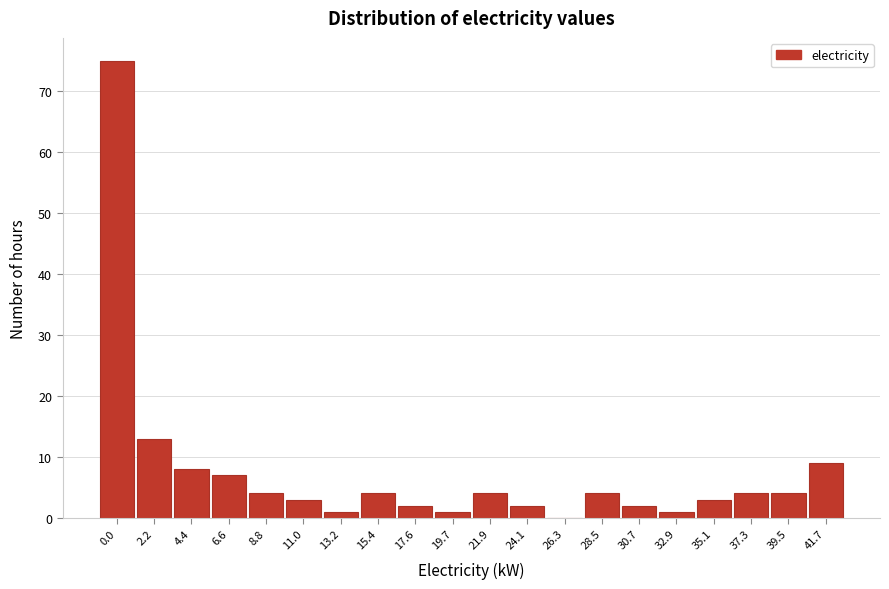

Reading left to right, extract all data points from this chart.

0.0=75	2.2=13	4.4=8	6.6=7	8.8=4	11.0=3	13.2=1	15.4=4	17.6=2	19.7=1	21.9=4	24.1=2	26.3=0	28.5=4	30.7=2	32.9=1	35.1=3	37.3=4	39.5=4	41.7=9